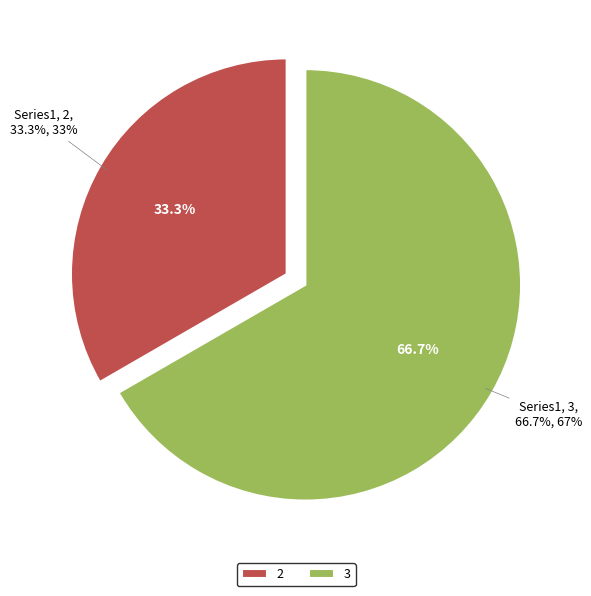

The 2 slice represents 33% of the pie. True or false?

True